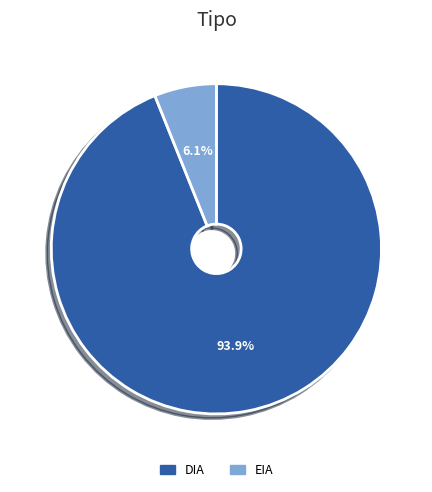

What percentage is the DIA slice, to the nearest percent?

94%